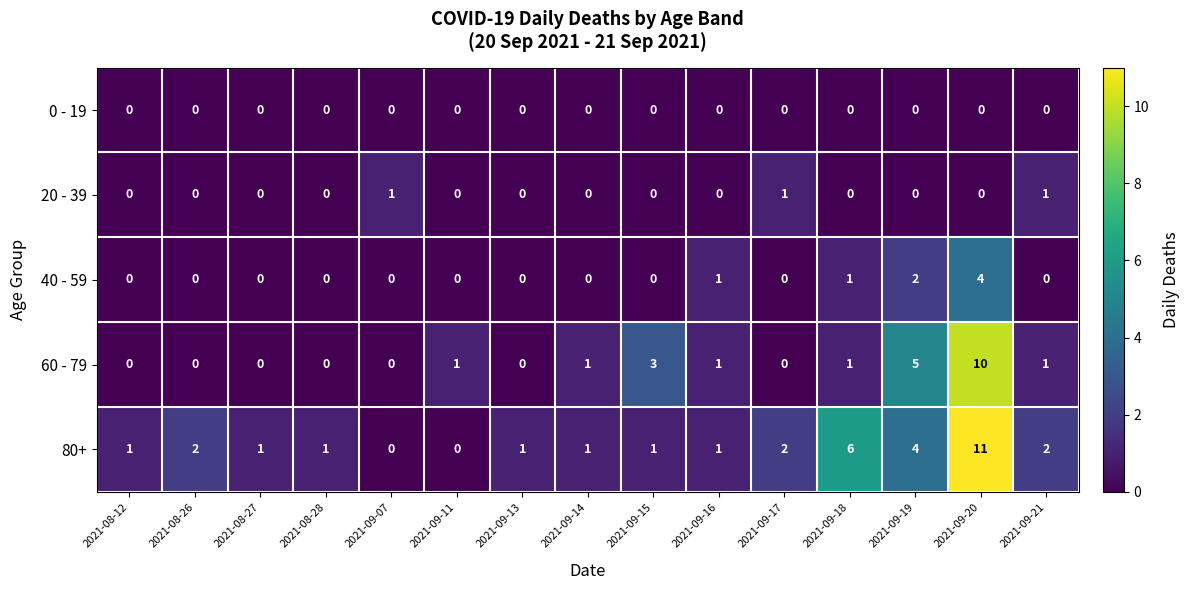

How many data points does each series have?

15